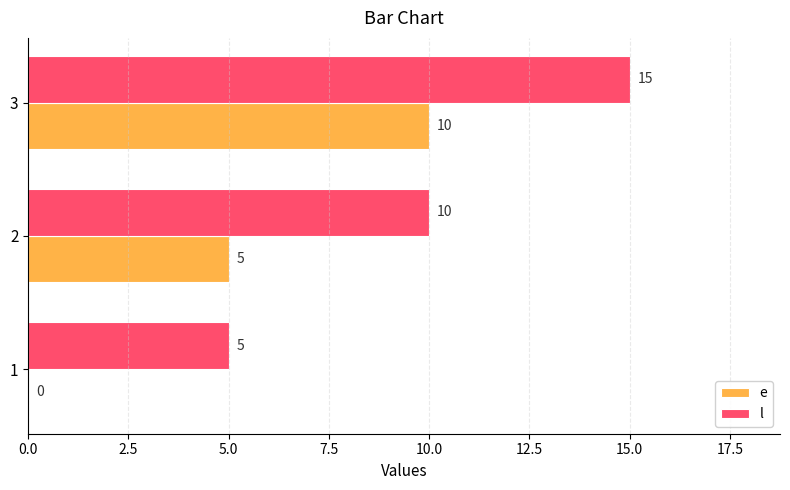

True or false: e has a value of 10 at 3.

True